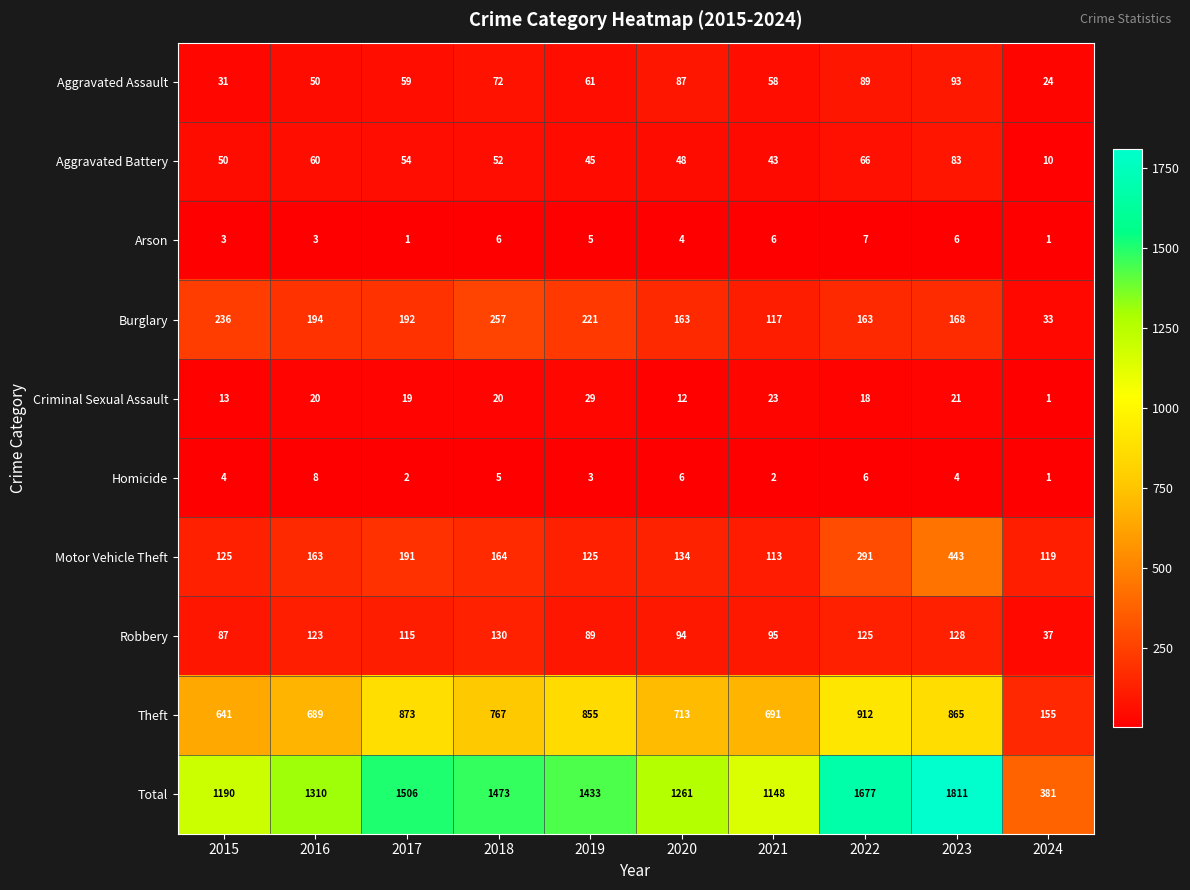

At which label is Criminal Sexual Assault closest to 15?

2015